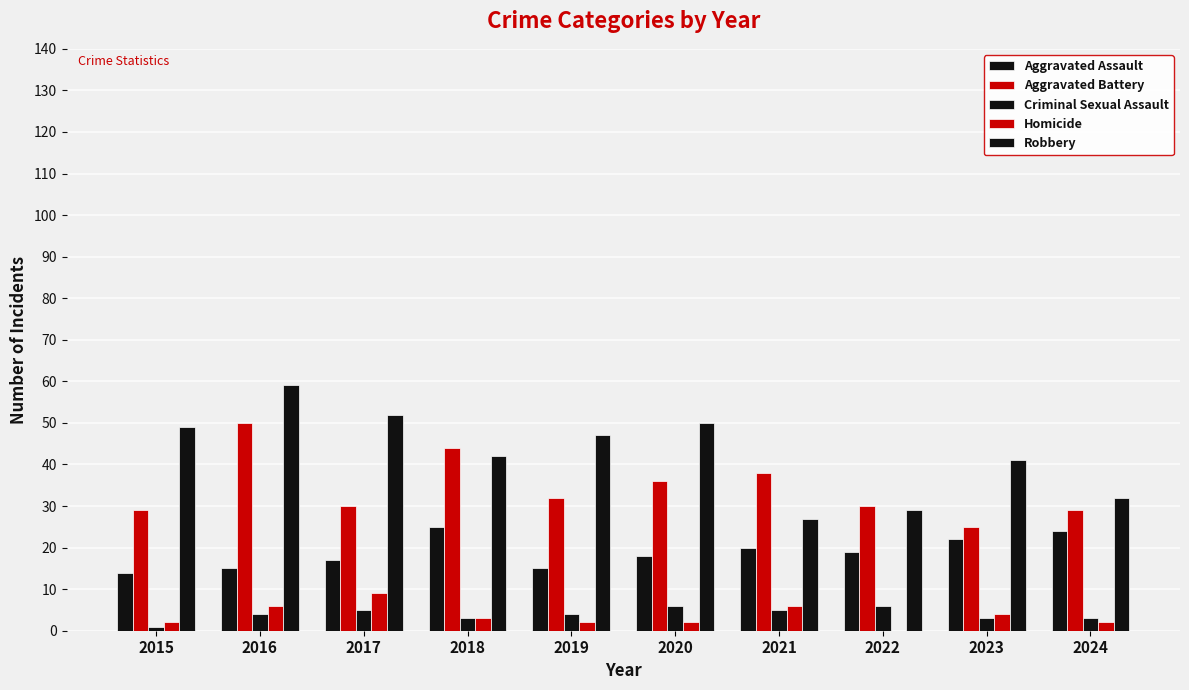

What is the sum of the Aggravated Assault values at 2023 and 2018?

47